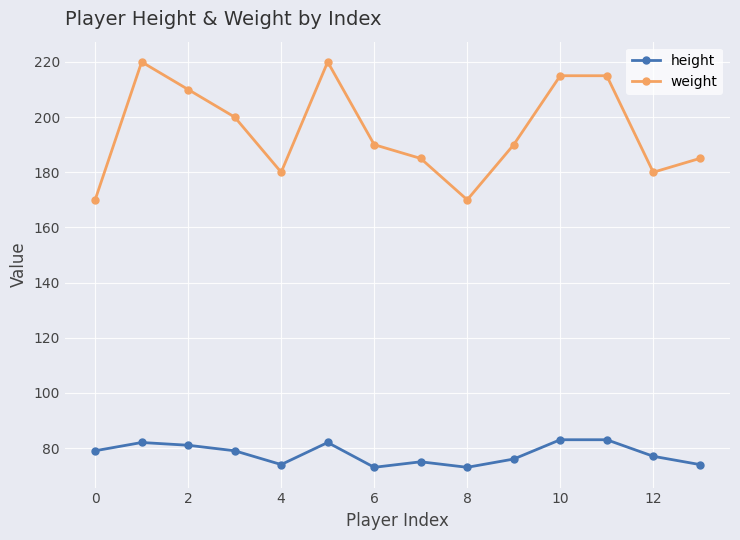

What is the value of the height point at the 13th from the left?

77